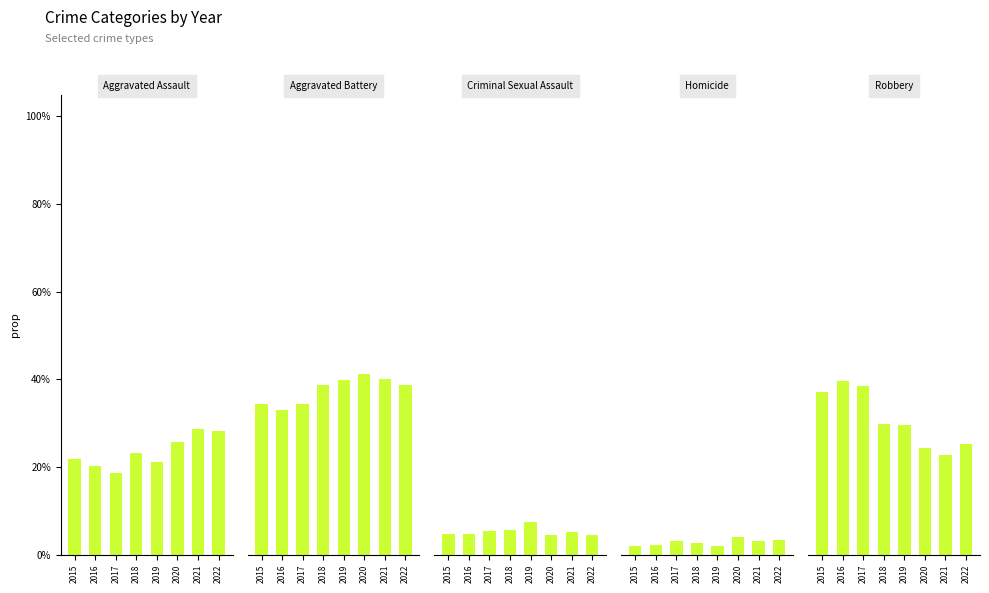

At how many categories does at least one series exceed 0?

8